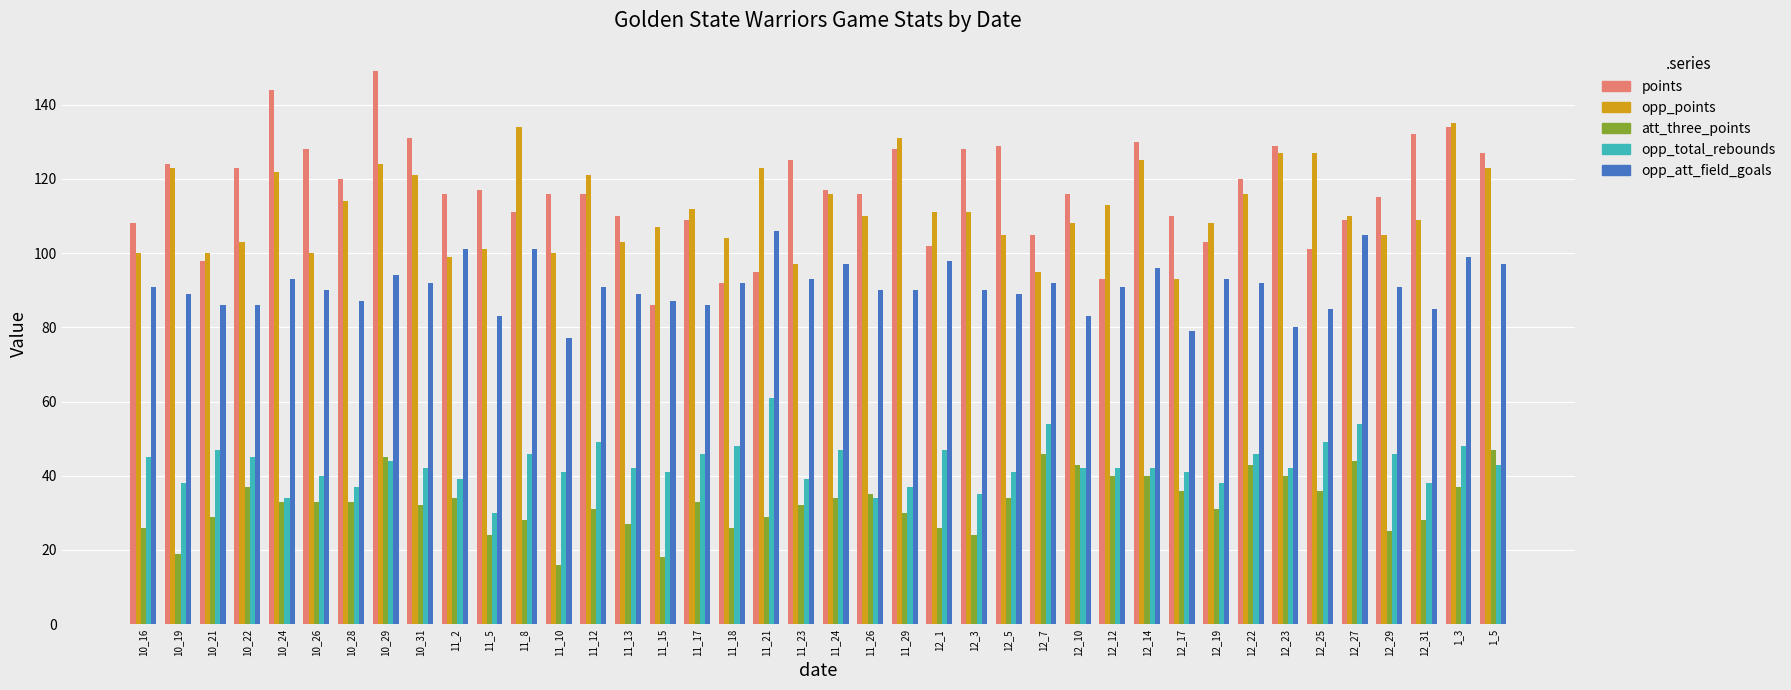

Which series has the widest spread of values?

points